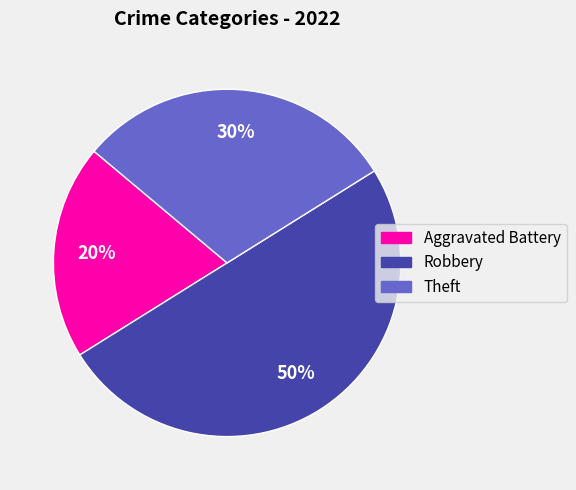

The Theft slice represents 30% of the pie. True or false?

True